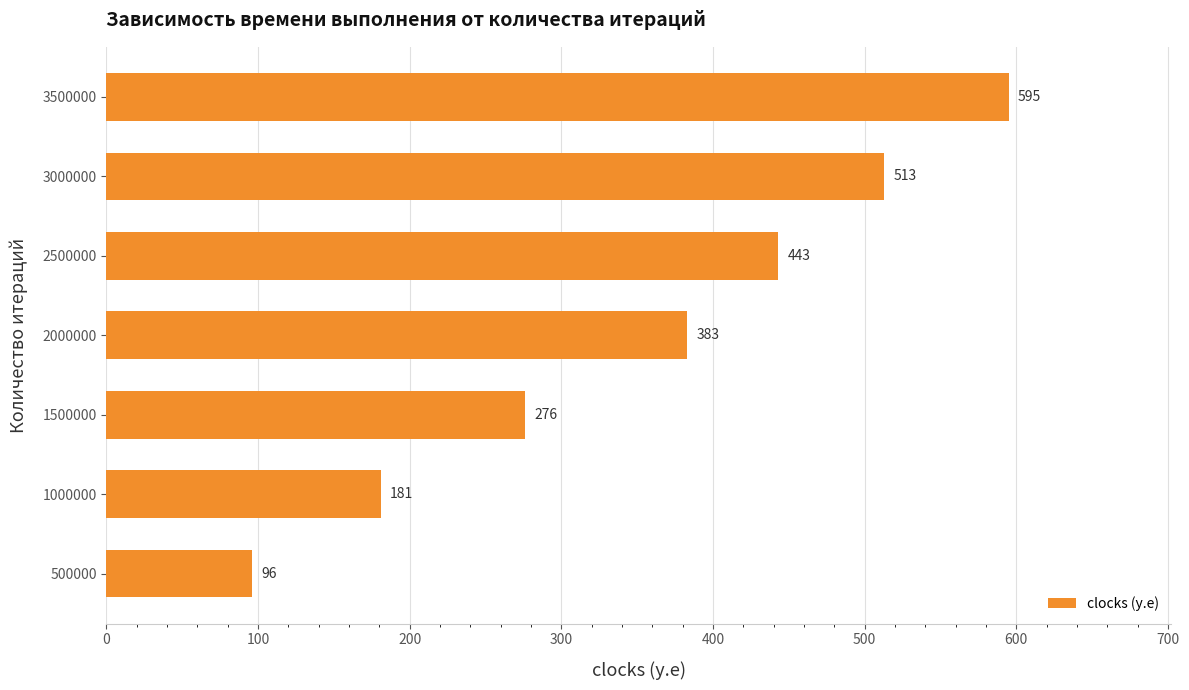

List the labels in order of value, smallest first.

500000, 1000000, 1500000, 2000000, 2500000, 3000000, 3500000